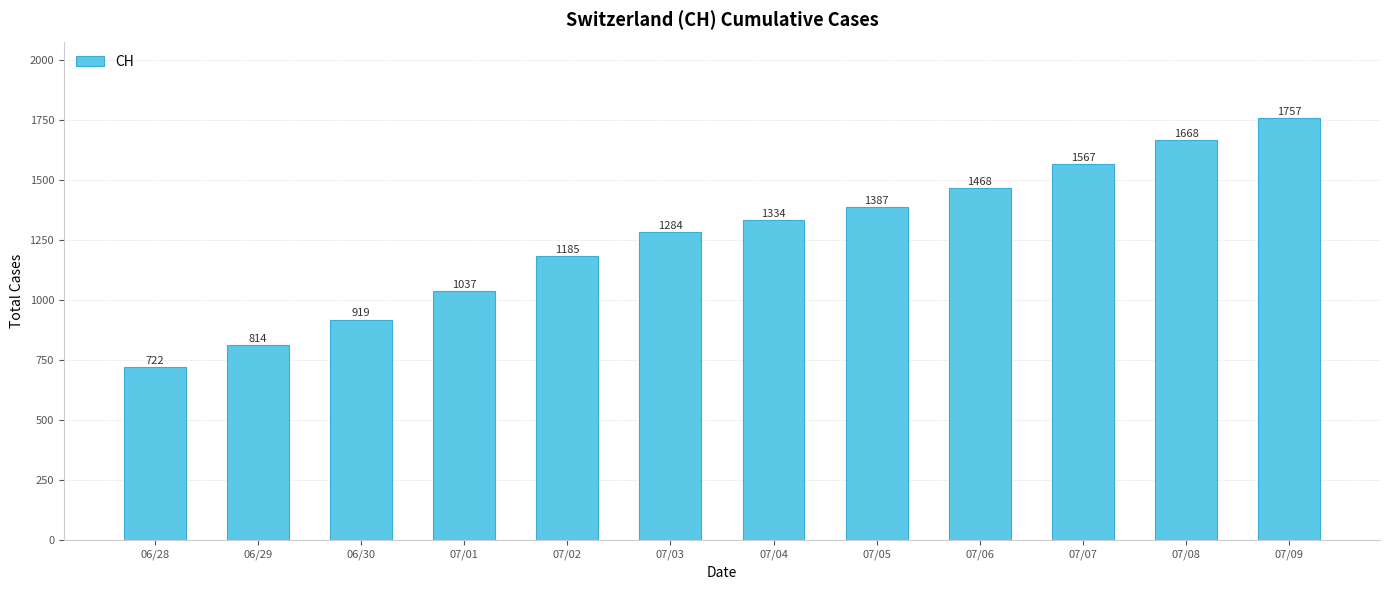

Reading right to left, transcribe all the data shown in this chart.

1757	1668	1567	1468	1387	1334	1284	1185	1037	919	814	722